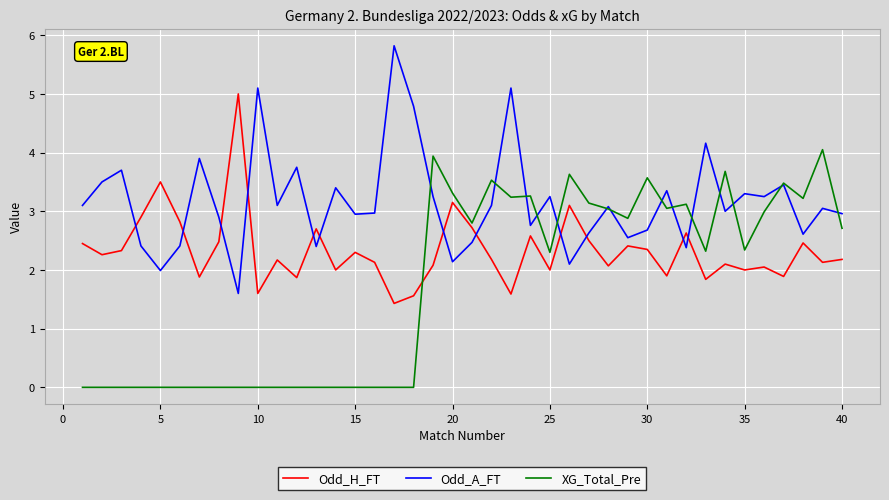

How many intersections are there between Odd_A_FT and Odd_H_FT?

12